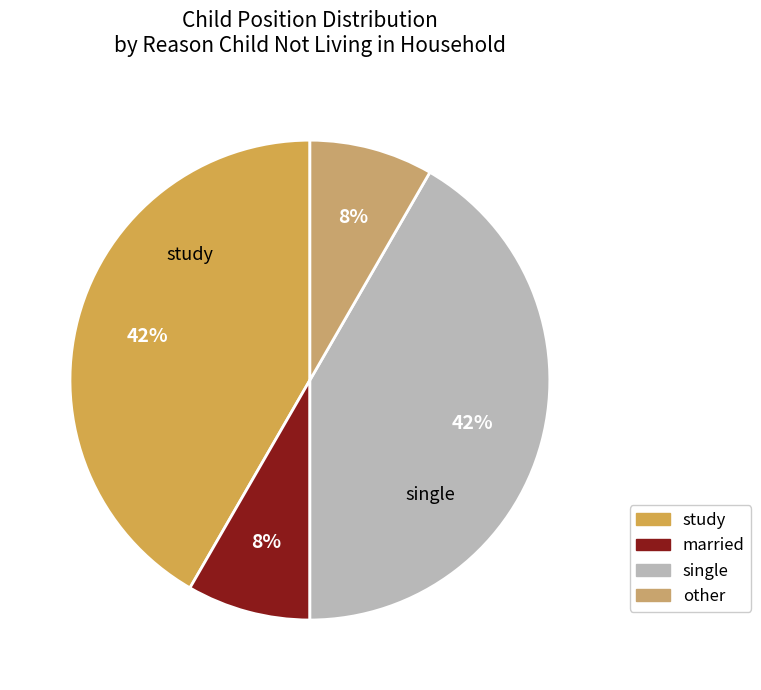

Count the number of slices in the pie.

4